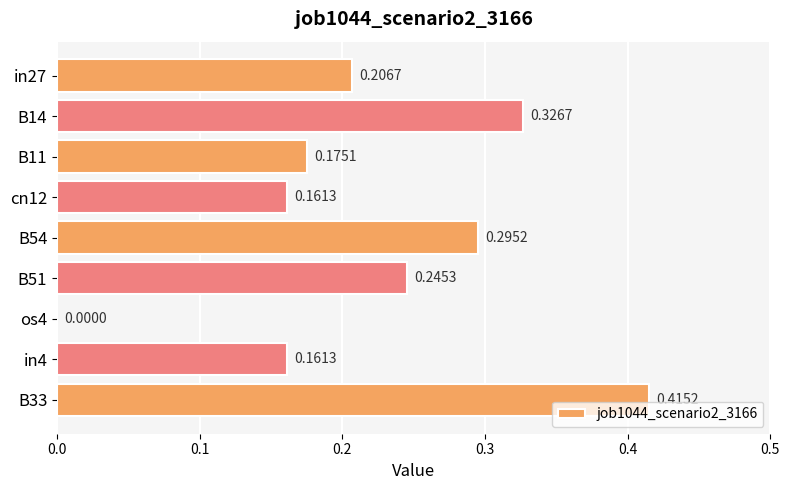

Count the values in the range 0 to 1.

9